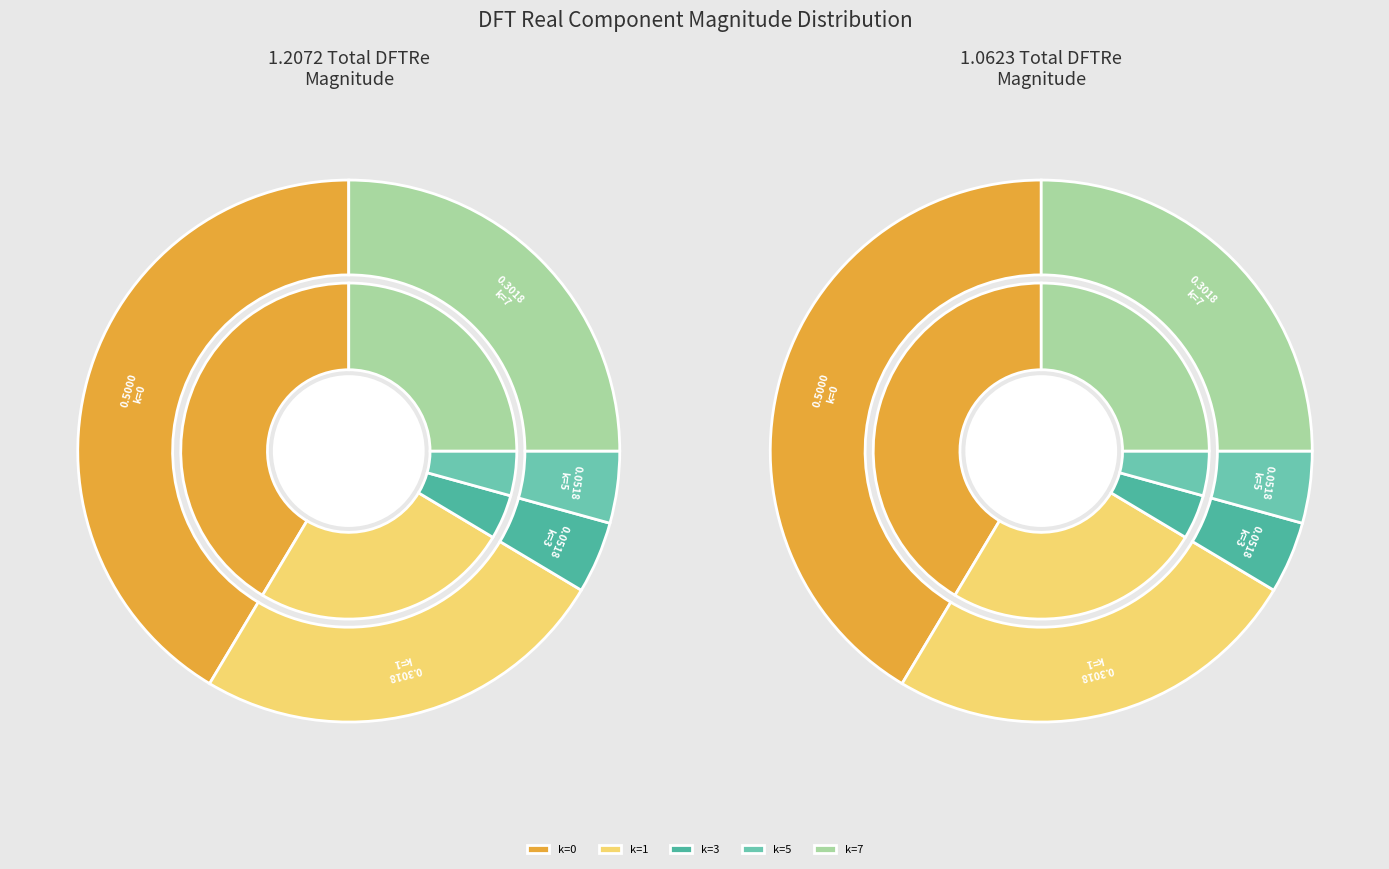

Combined, what portion of the pie is k=6 and k=1?

25.0%